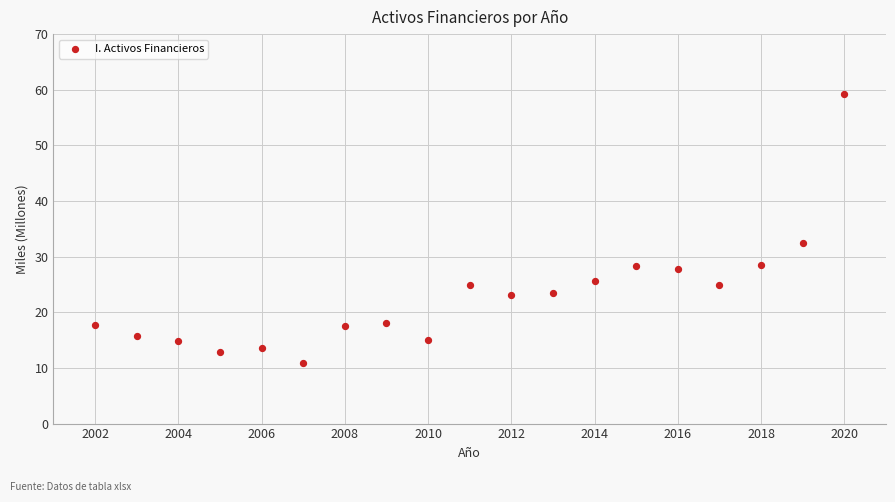

What Y value in the scatter plot is closest to 35?

32.4